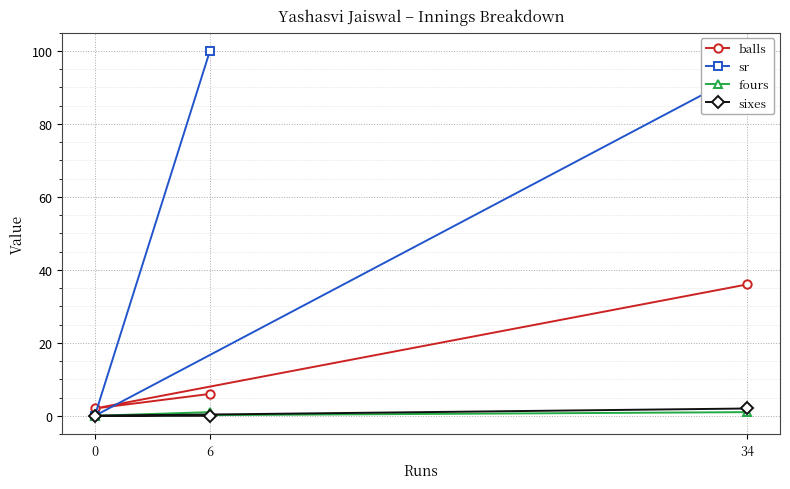

At which label is balls closest to 19?

6